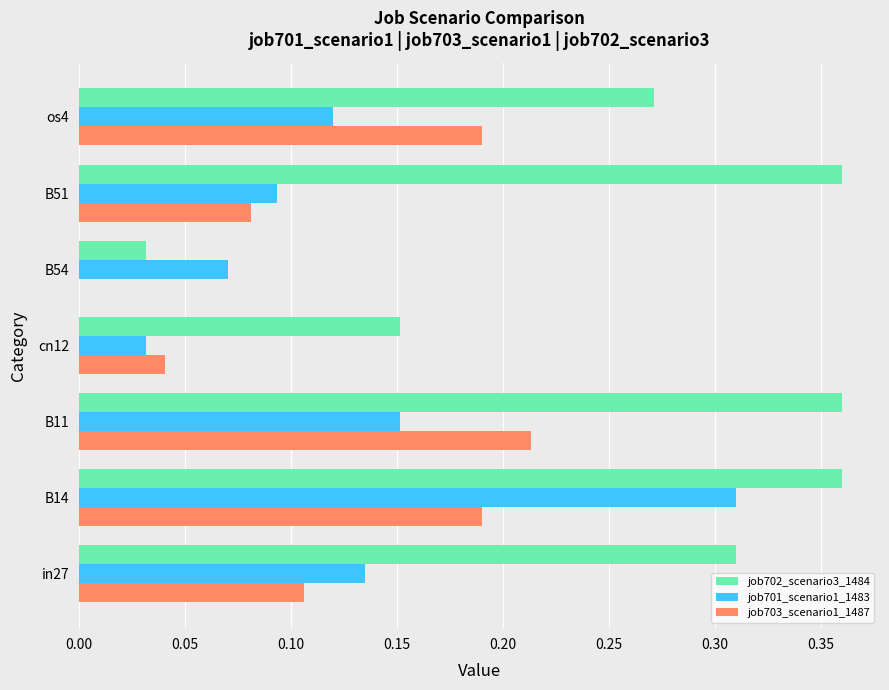

Which series changed the most between B54 and B51?

job702_scenario3_1484